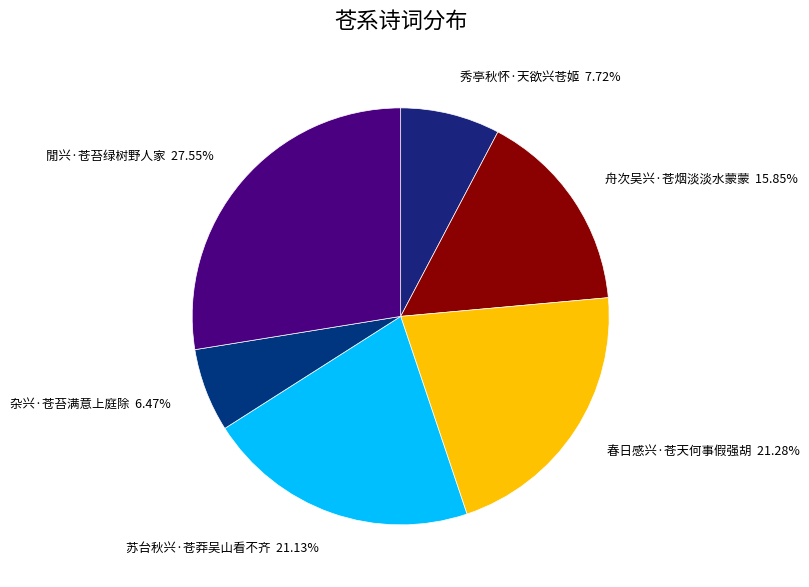

How many slices are in this pie chart?

6